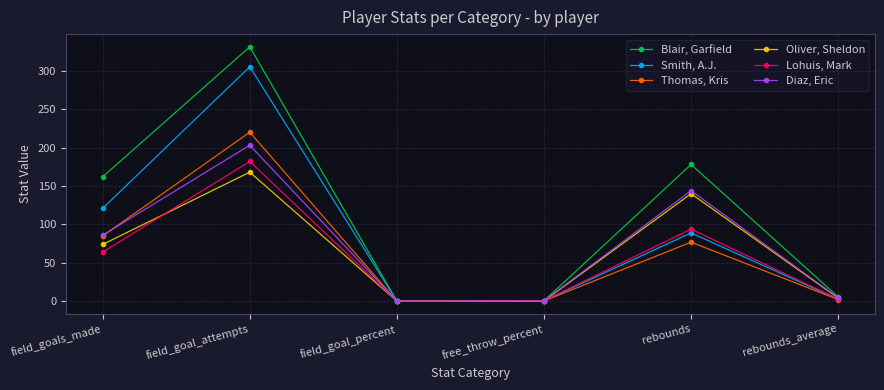

What is the greatest value displayed?

331.0